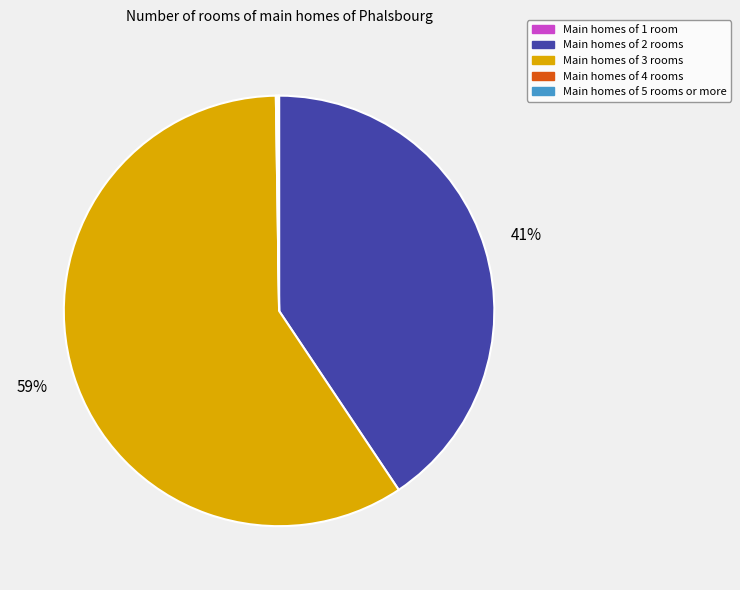

Does any single category account for the majority?

Yes